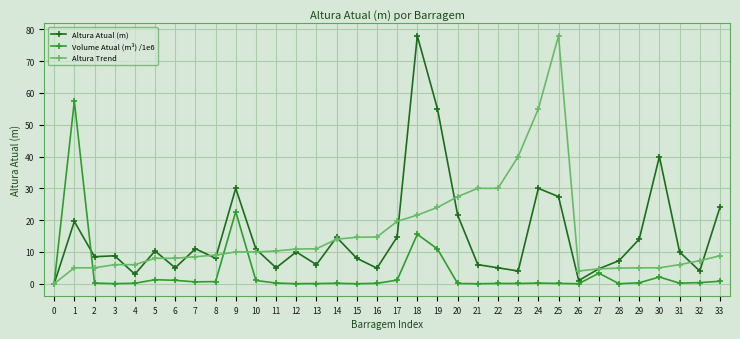

Between 8 and 19, which series saw the biggest shift?

Altura Atual (m)